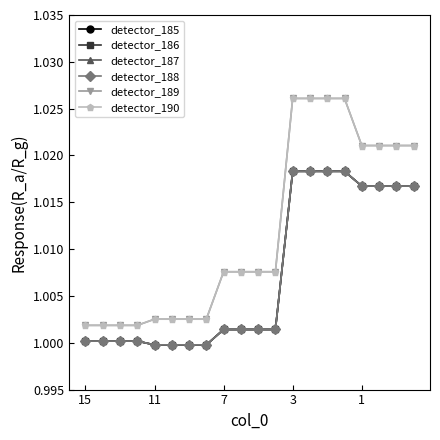

Is this an area chart (filled region under the line)?

No